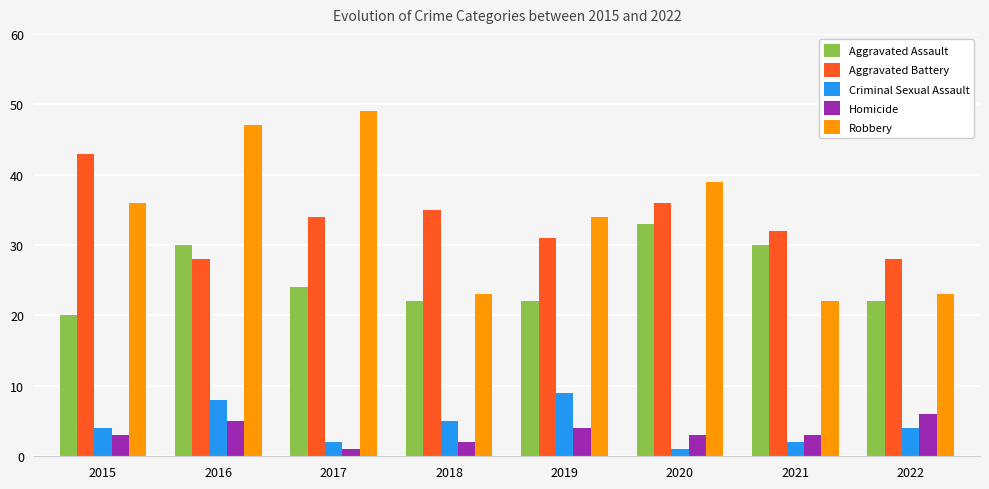

Which category has the highest value across all series?

2017